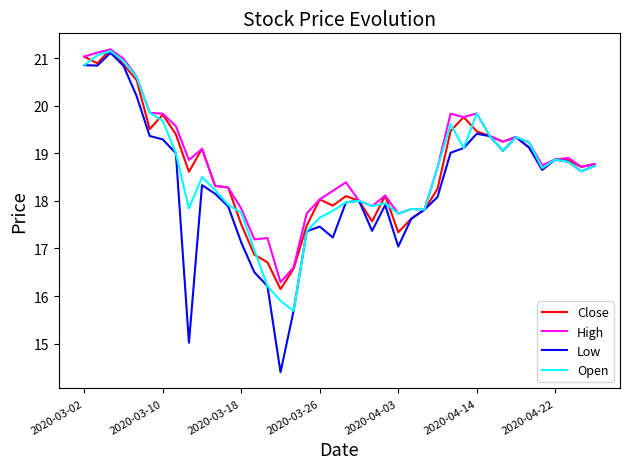

What is the minimum value for High?

16.3